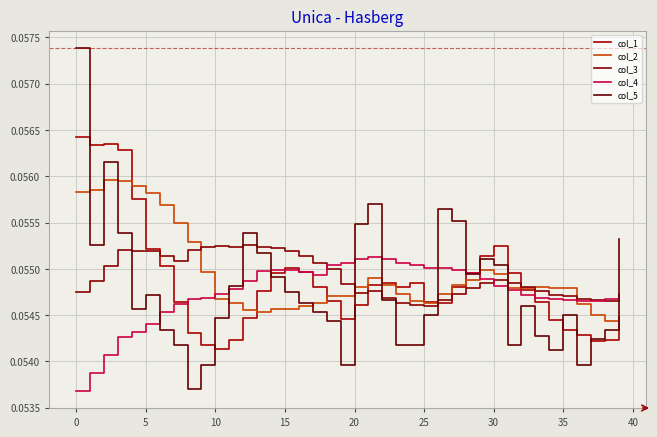

Which series has the widest spread of values?

col_5